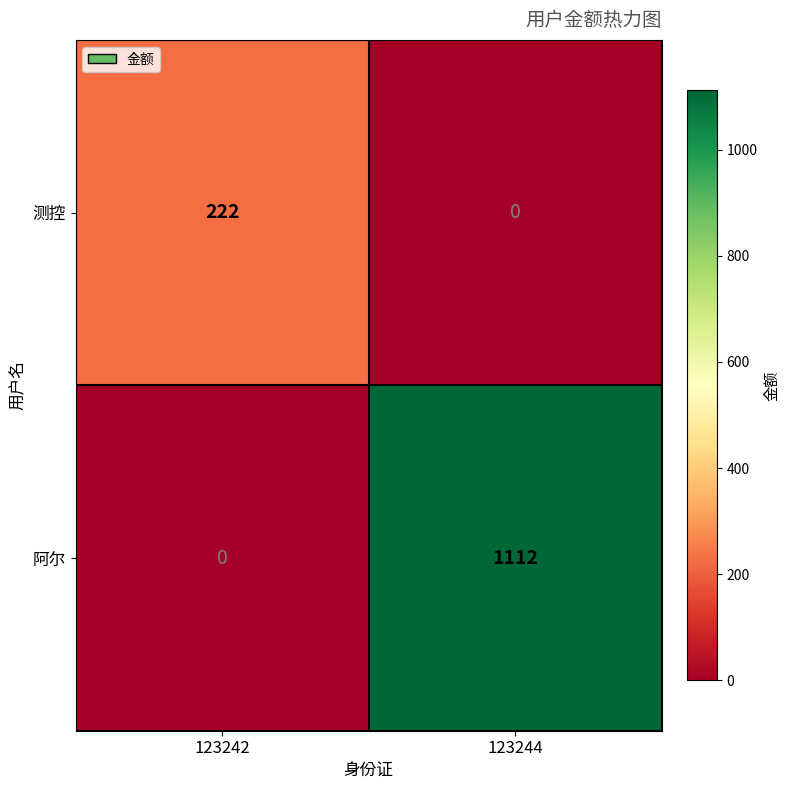

At which category does the chart reach its peak across all series?

123244